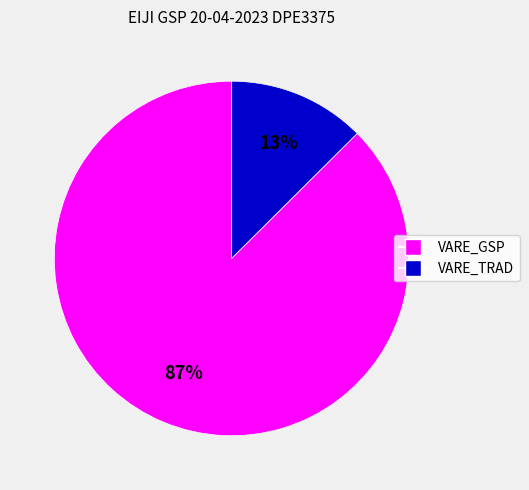

To the nearest percent, what is the average slice percentage?

50%